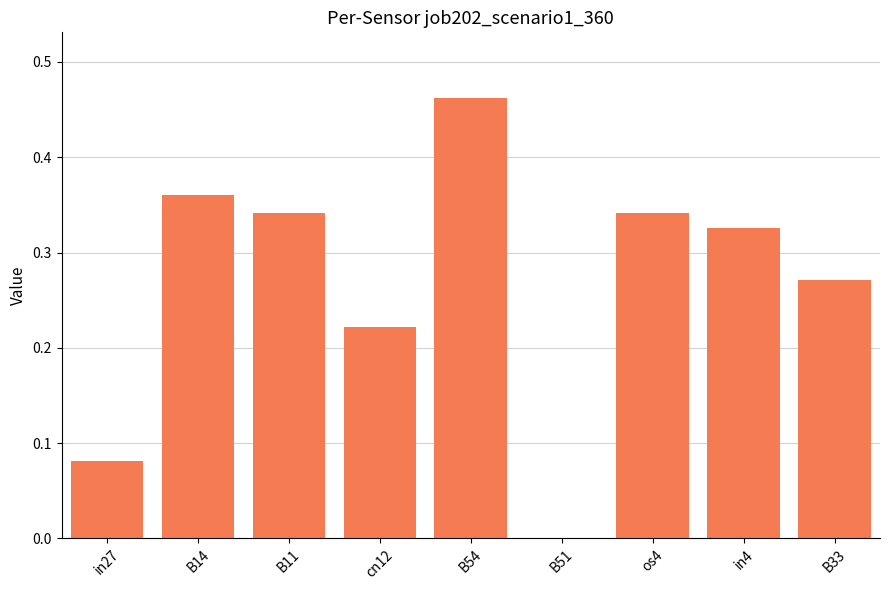

At which category does the chart reach its peak across all series?

B54